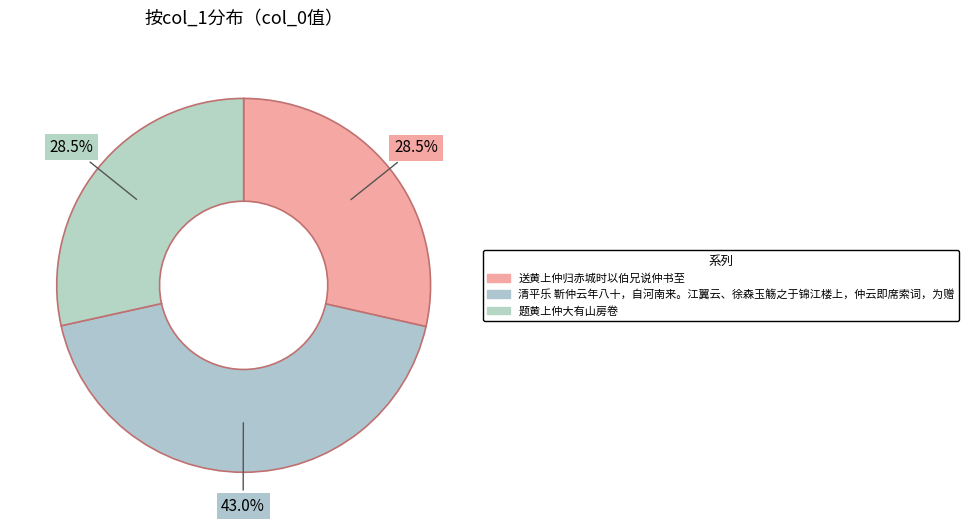

Is 送黄上仲归赤城时以伯兄说仲书至 the majority of the pie?

No